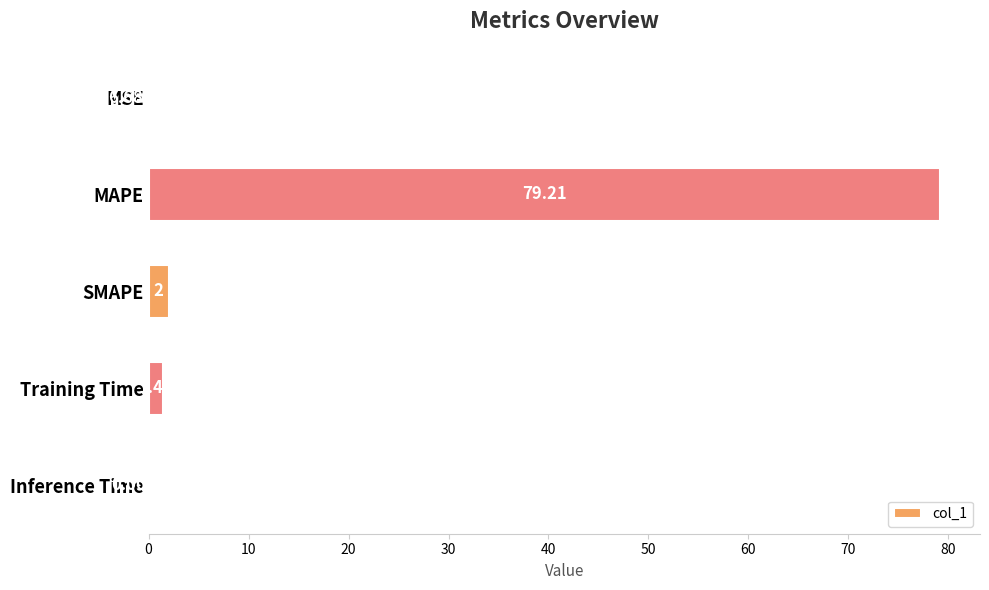

What is the change in value from MSE to MAPE?

+79.2